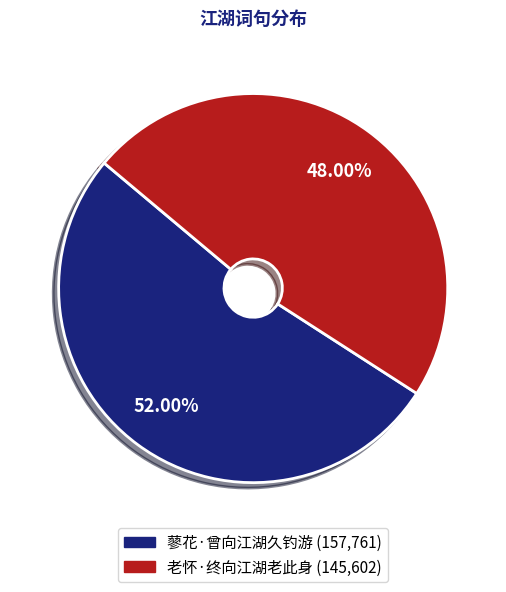

Approximately how many times larger is the value at 蓼花·曾向江湖久钓游 compared to 老怀·终向江湖老此身?

1.1